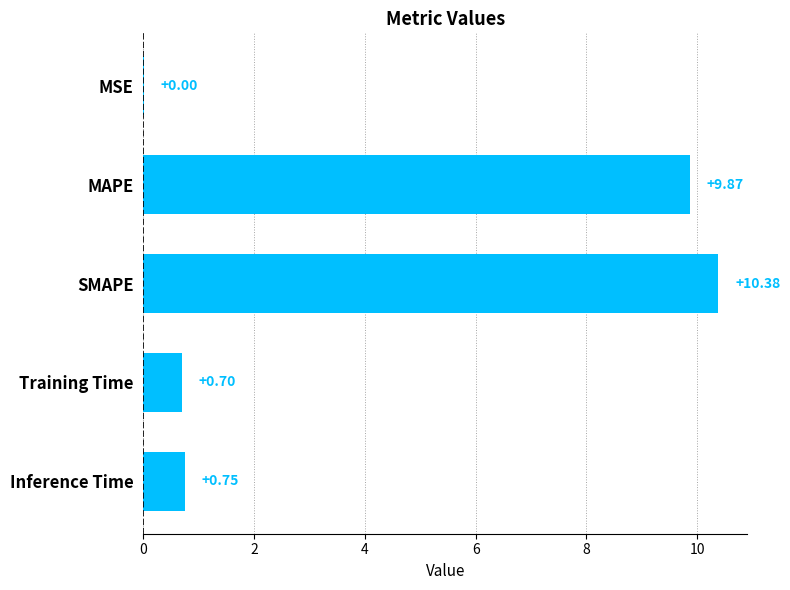

Which category has the highest value across all series?

SMAPE